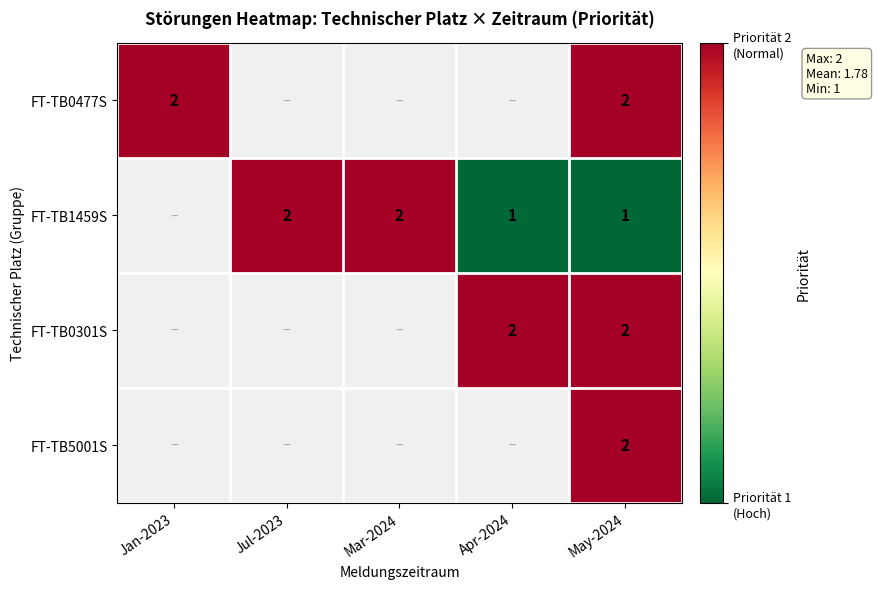

Which has a higher value, Apr-2024 or Jan-2023?

Jan-2023